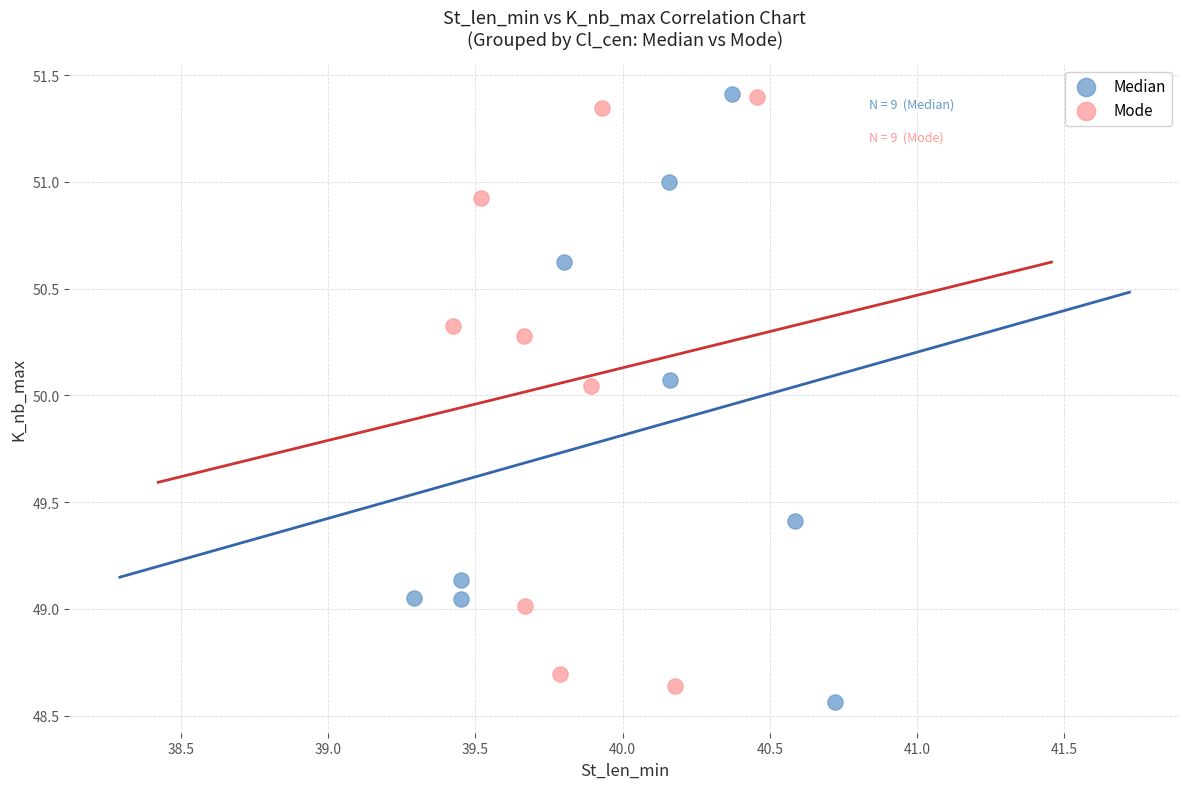

What are all the series names shown in the legend?

Median, Mode